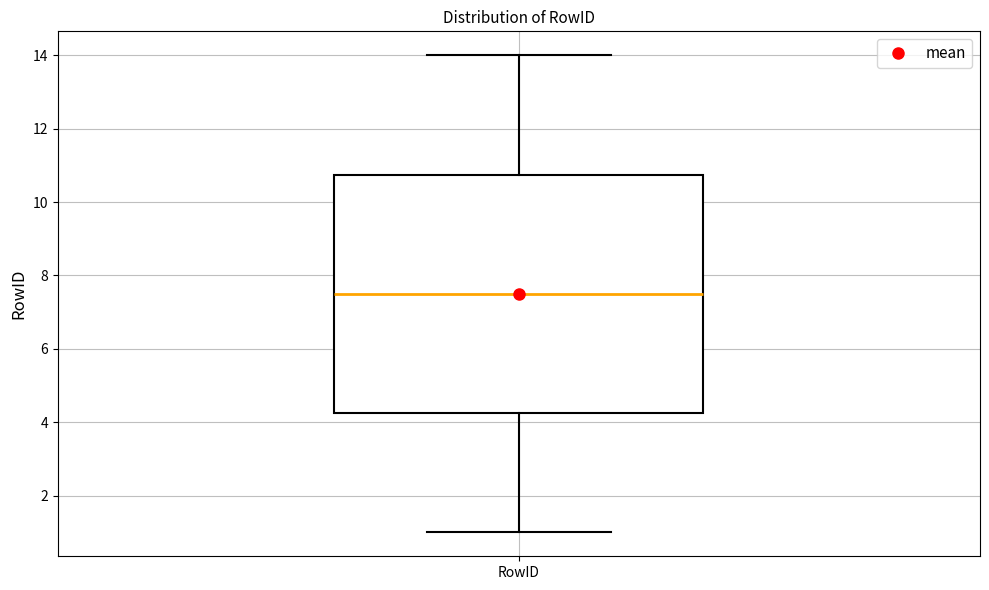

Where is the upper edge of the box for RowID on the y-axis? The values are not printed on the chart, so give them approximately, as read against the axis.

10.8